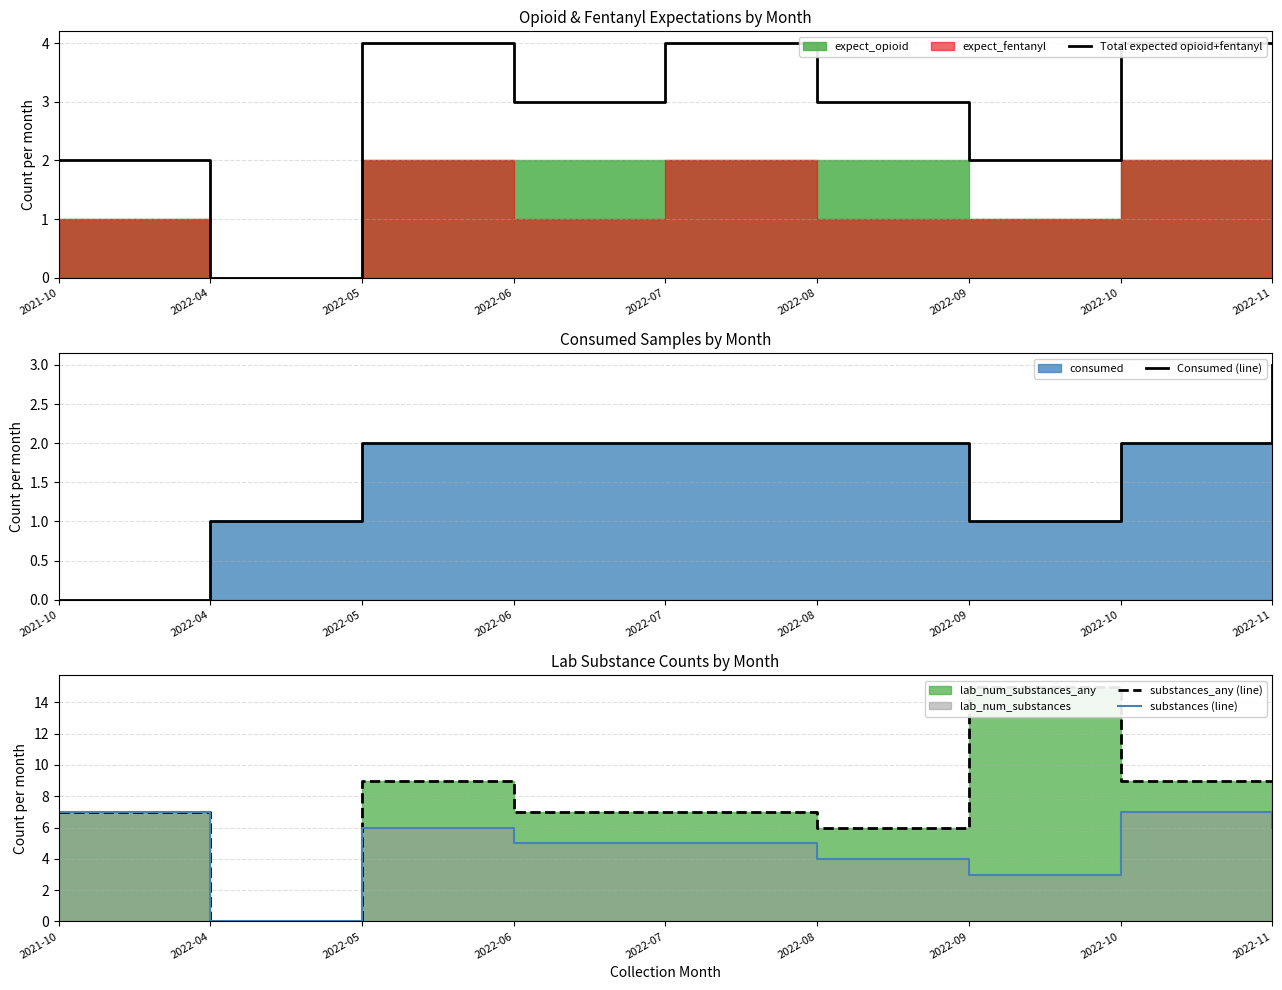

Read the Total expected opioid+fentanyl value at 2022-05.

4